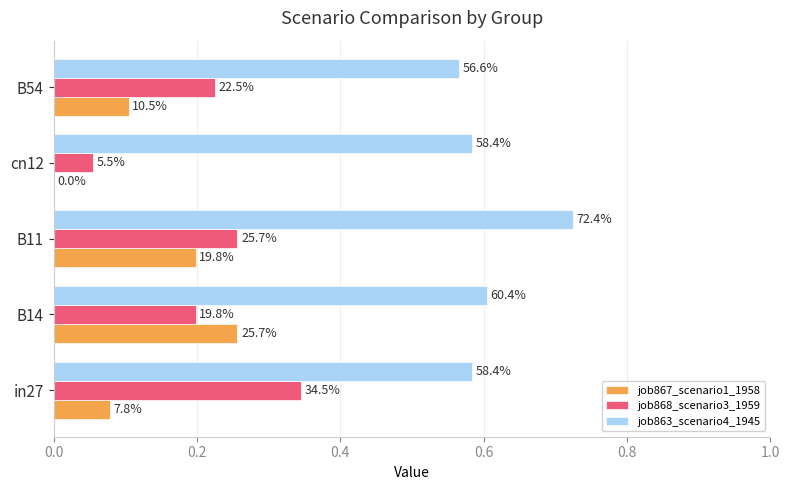

What are all the series names shown in the legend?

job867_scenario1_1958, job868_scenario3_1959, job863_scenario4_1945